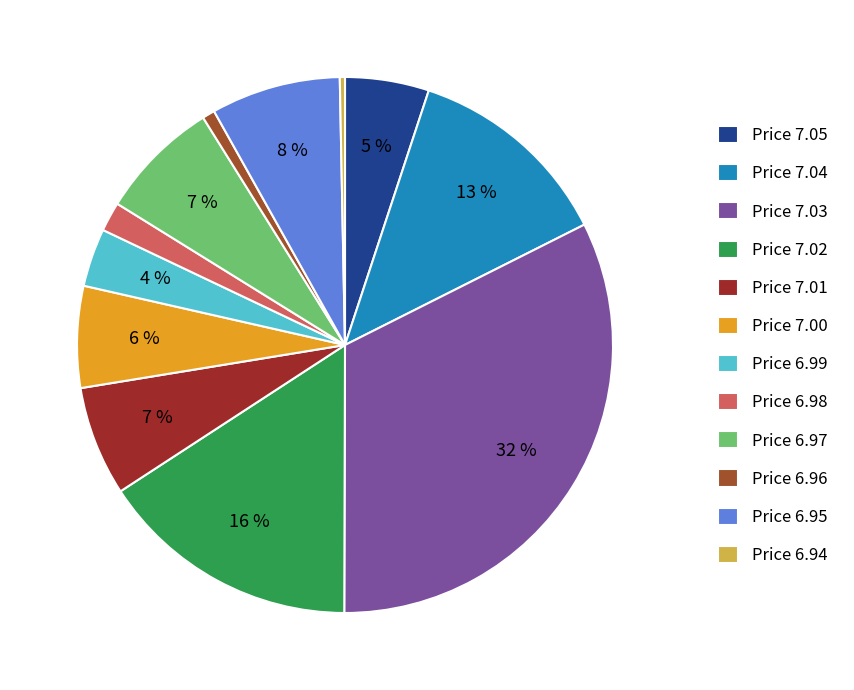

Combined, do Price 7.01 and Price 7.02 account for over 50%?

No